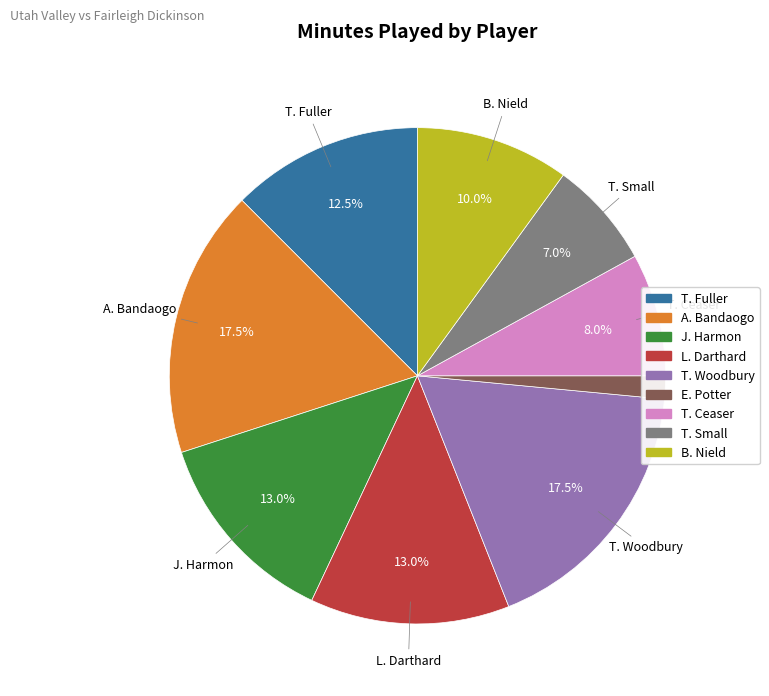

To the nearest percent, what portion does J. Harmon represent?

13%